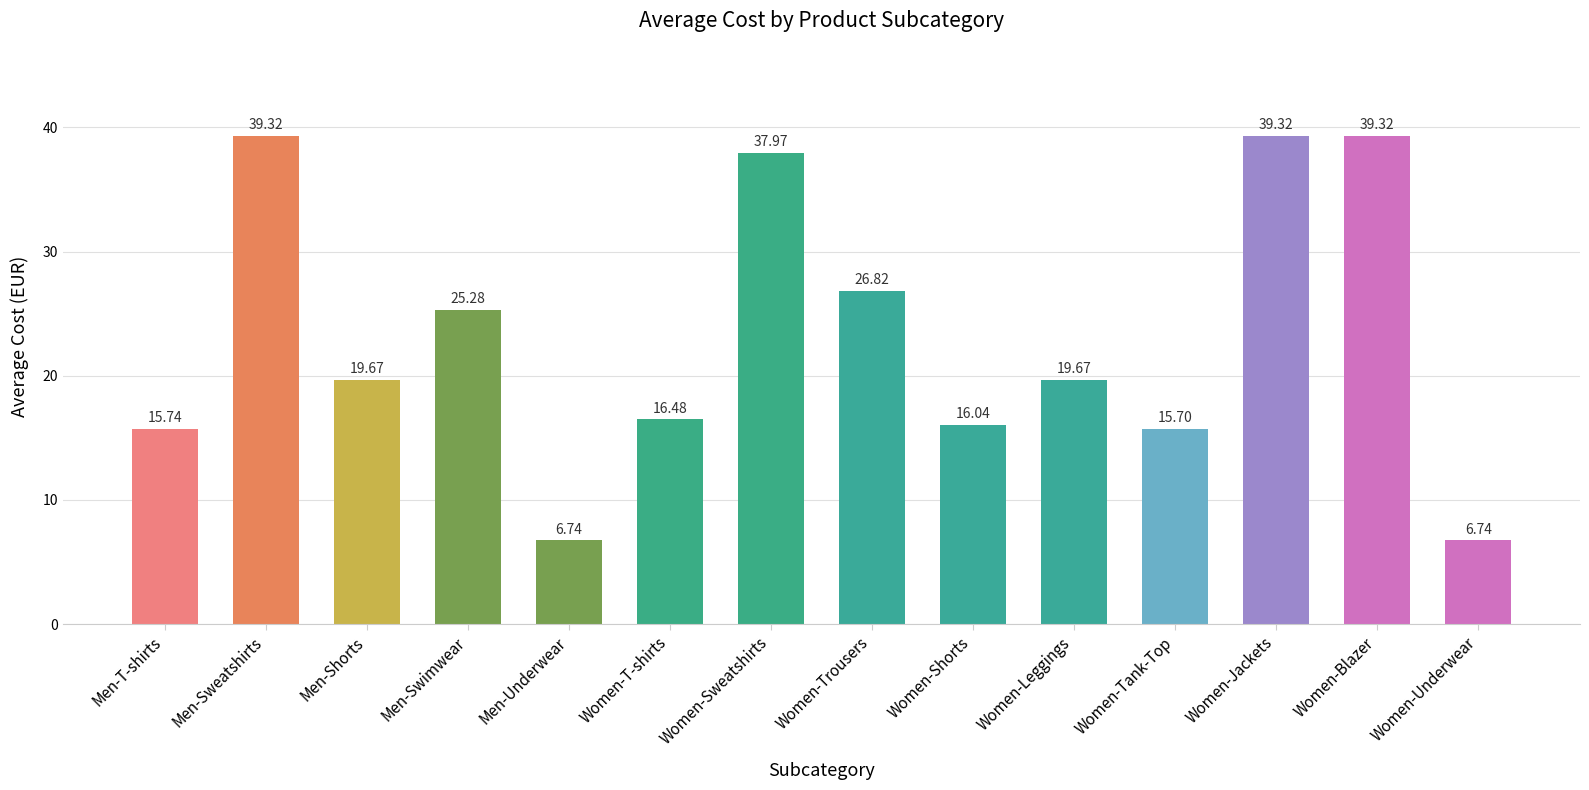

Approximately how many times larger is the value at Women-Trousers compared to Men-Sweatshirts?

0.7